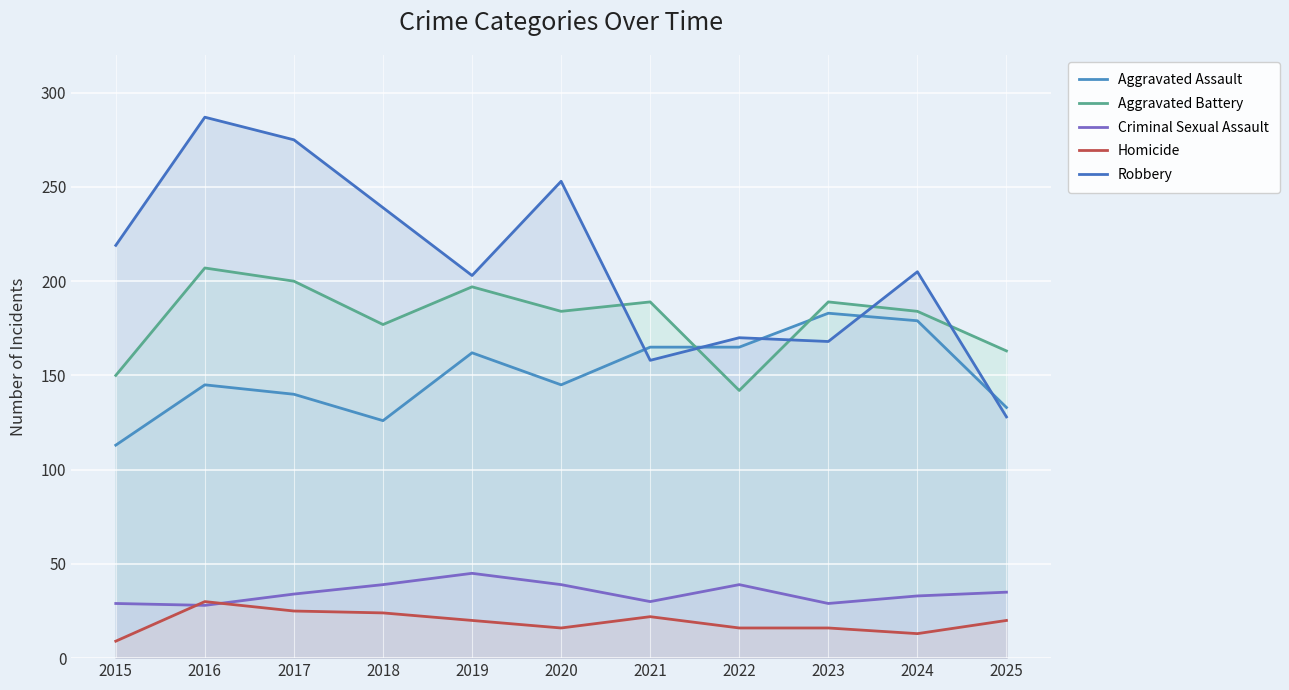

Rank the series by their maximum value, from lowest to highest.

Homicide, Criminal Sexual Assault, Aggravated Assault, Aggravated Battery, Robbery